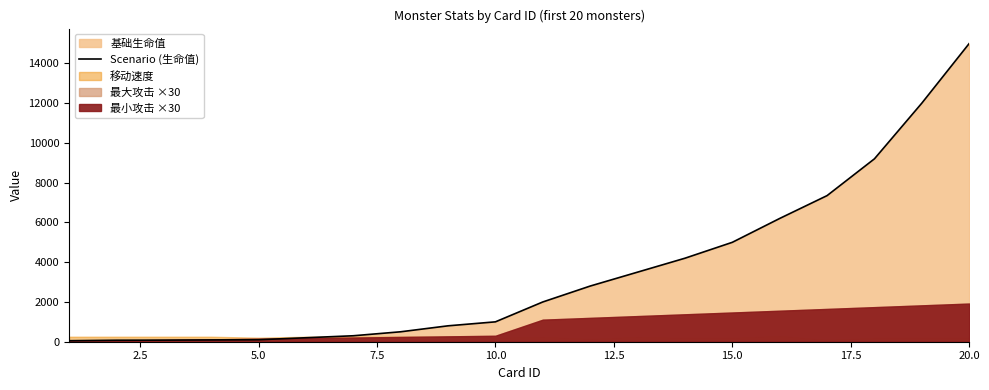

What is the highest value of the Scenario (生命值) series?

15000